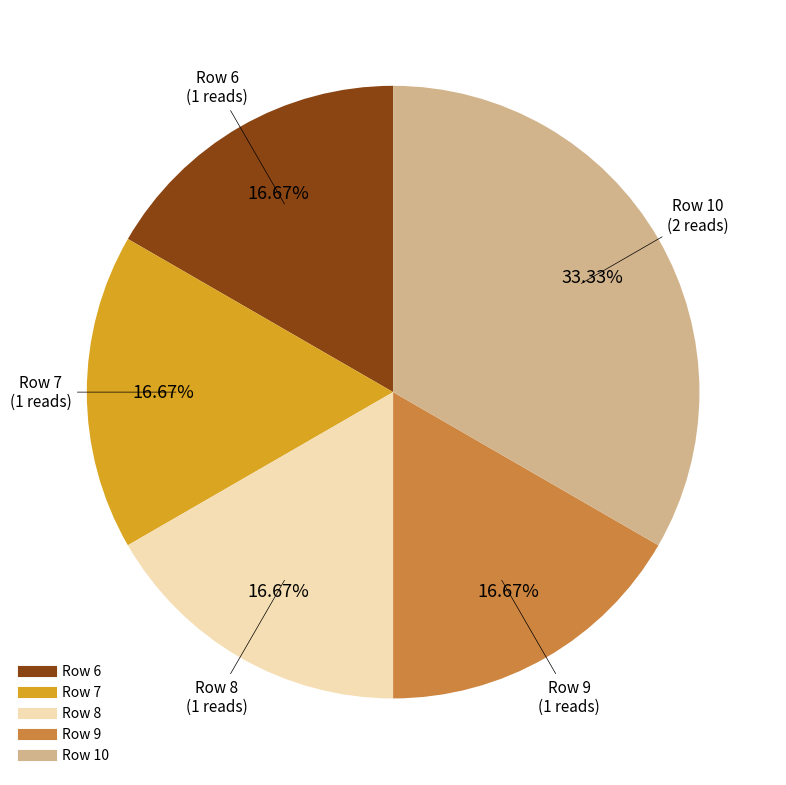

Is there a majority slice in this chart?

No